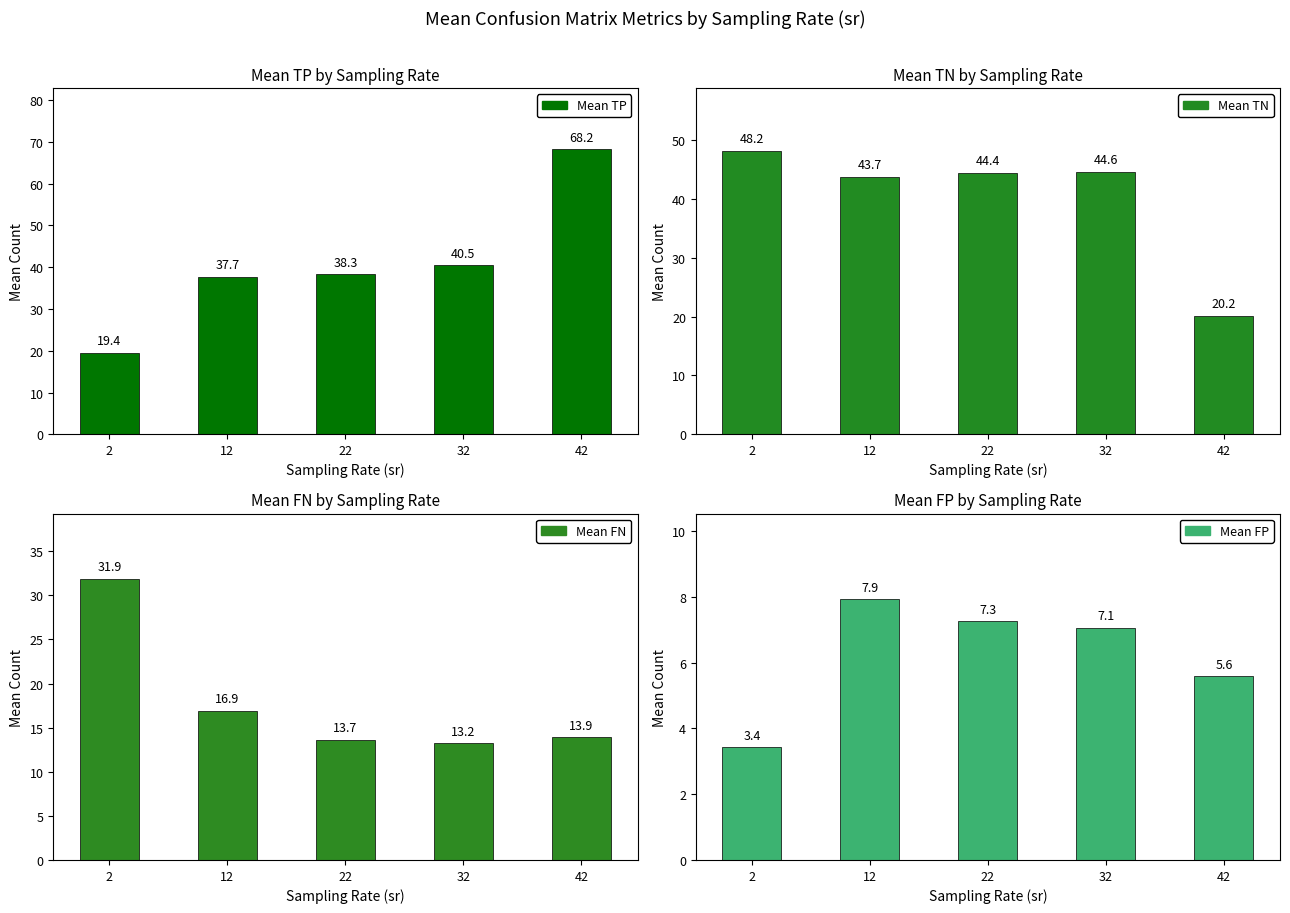

Which label corresponds to the largest value in the chart?

42